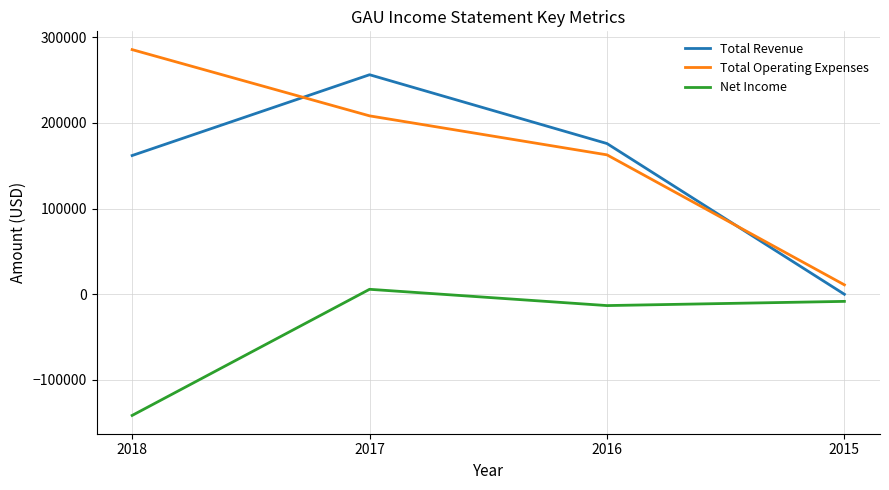

What is the difference between the maximum and second lowest values in the Net Income series?

19000